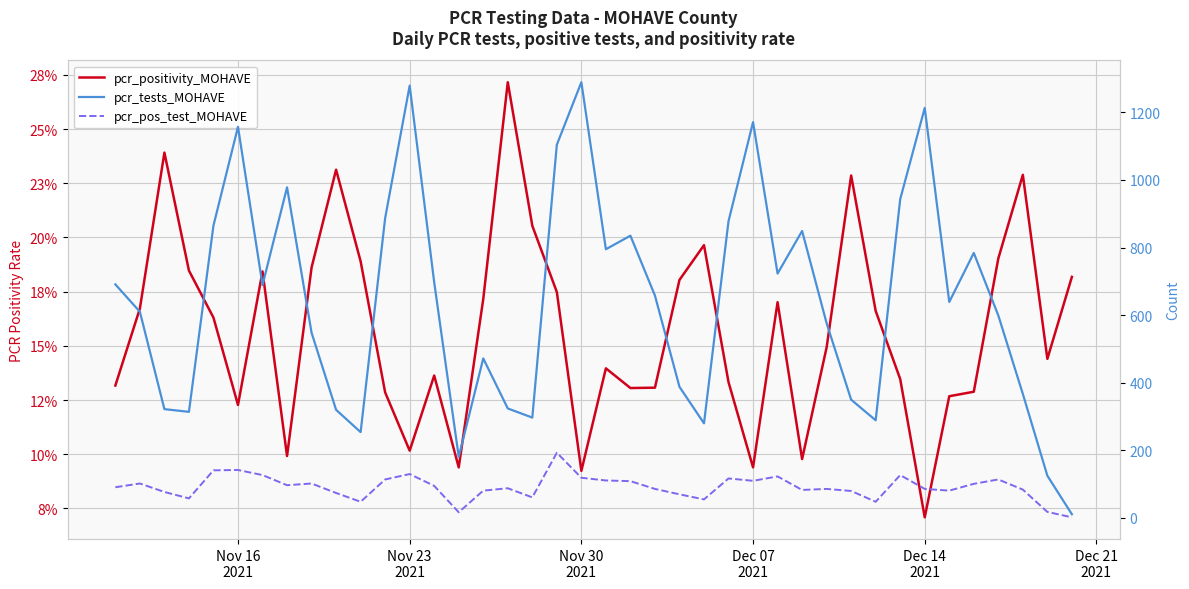

At which category is the sum across all series the highest?

Nov 23 2021